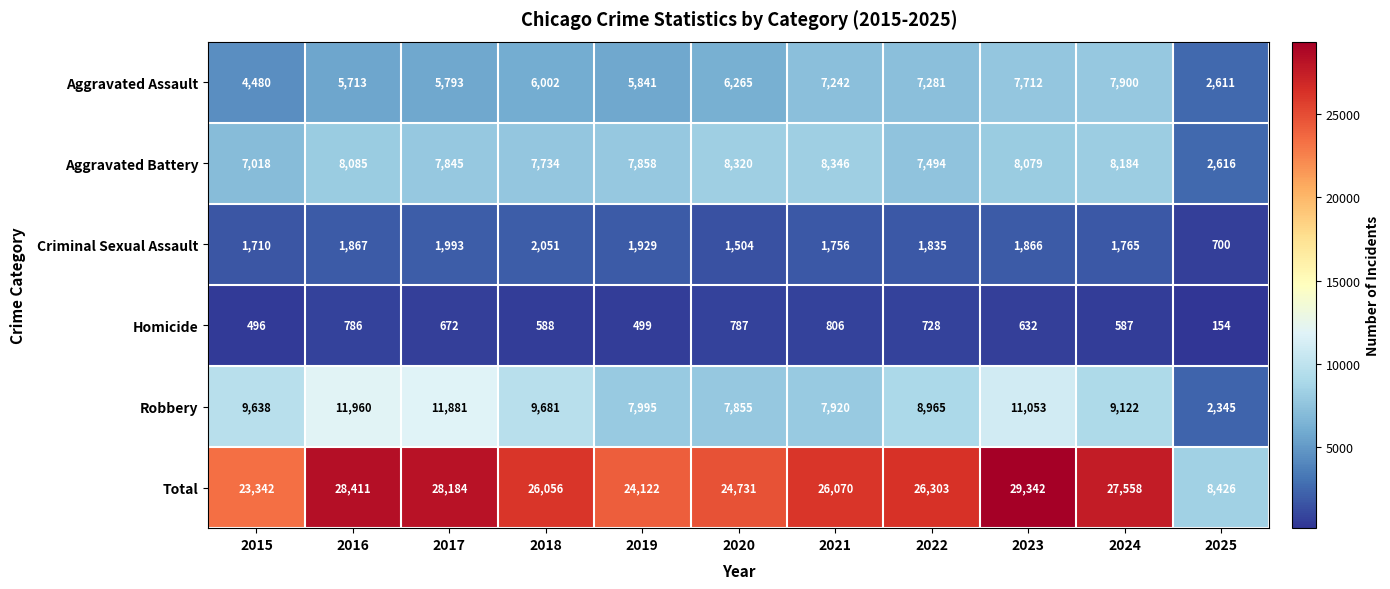

Which series changed the most between 2016 and 2019?

Total